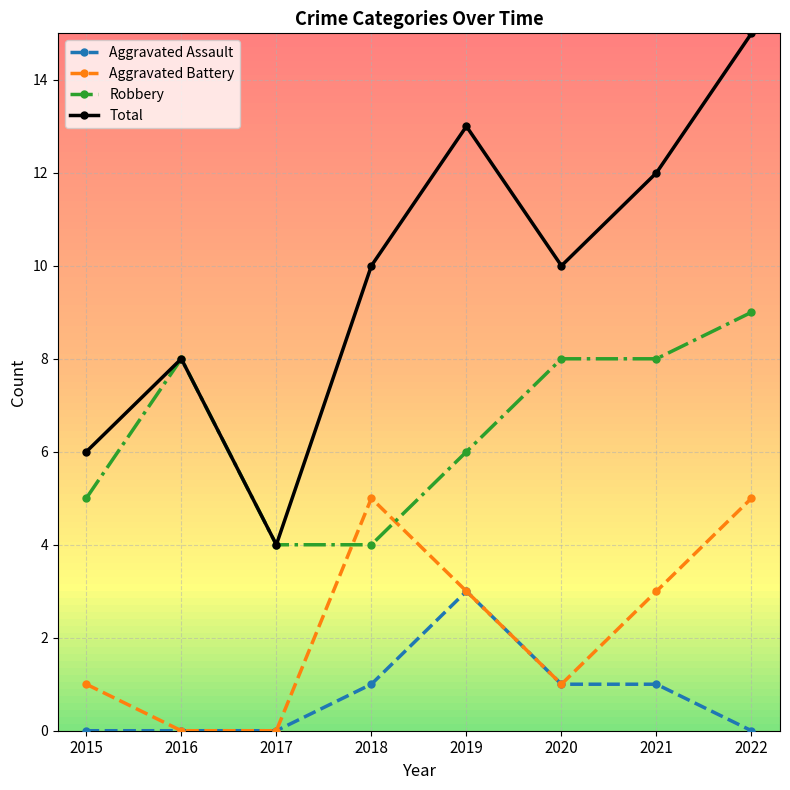

At how many categories does at least one series exceed 7?

6